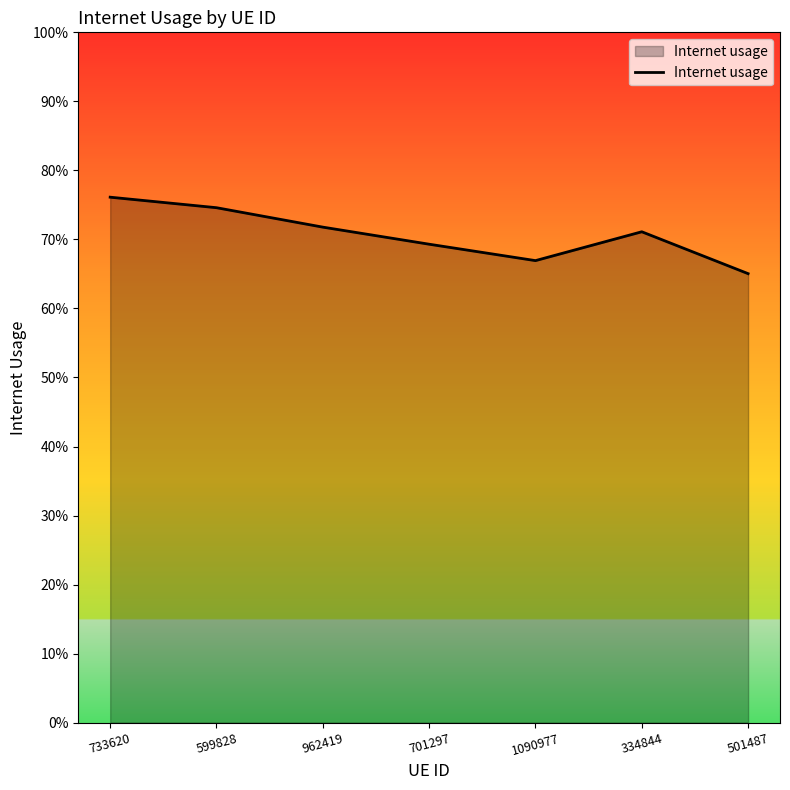

What is the change in value from 334844 to 501487?

-0.1